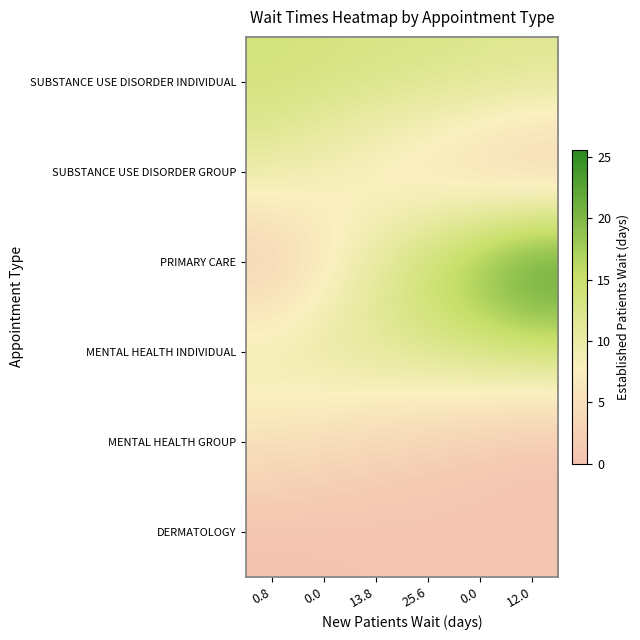

At 13.8, list the series in order from largest to smallest.

SUBSTANCE USE DISORDER INDIVIDUAL, MENTAL HEALTH INDIVIDUAL, PRIMARY CARE, SUBSTANCE USE DISORDER GROUP, MENTAL HEALTH GROUP, DERMATOLOGY